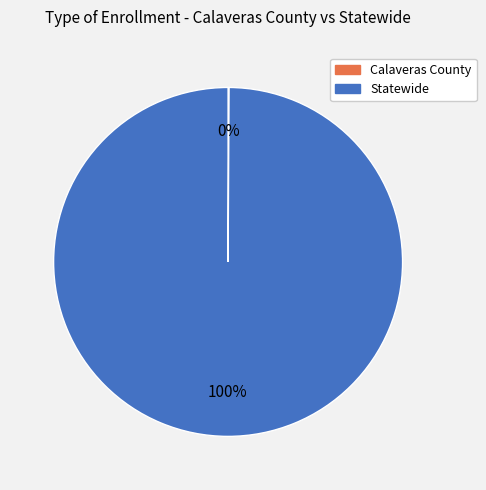

Is there a majority slice in this chart?

Yes